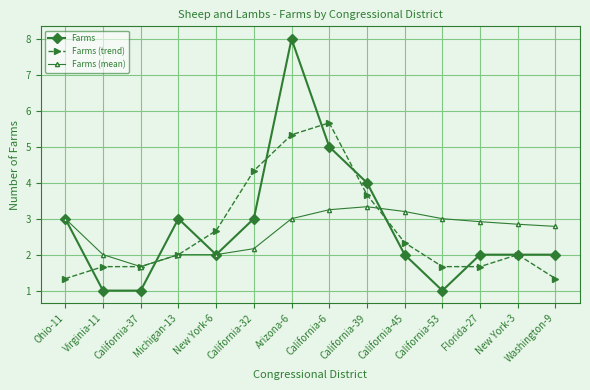

At which label does Farms (trend) reach its peak?

California-6